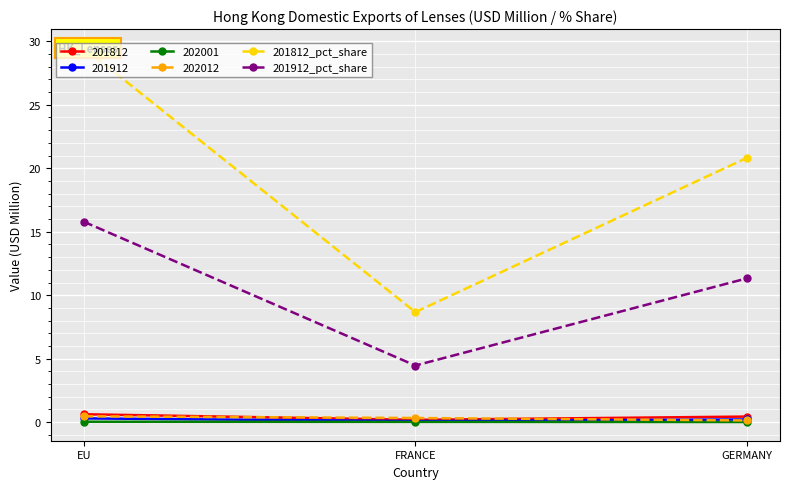

The value of 201912_pct_share at GERMANY is 15.9. True or false?

False